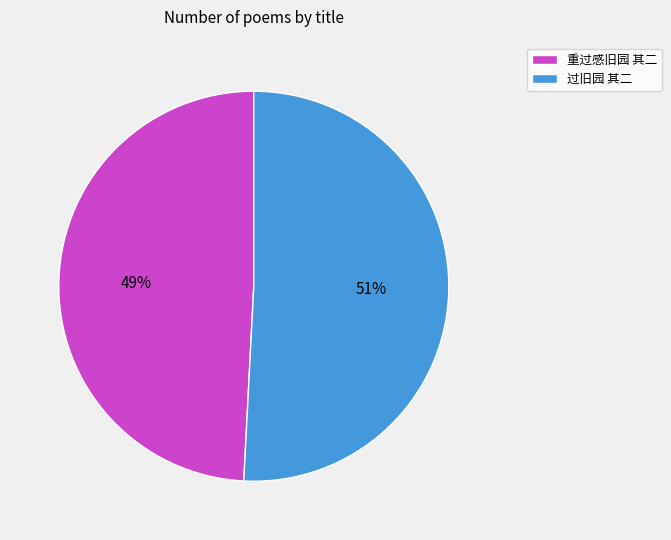

To the nearest percent, what is the combined percentage of 过旧园 其二 and 重过感旧园 其二?

100%